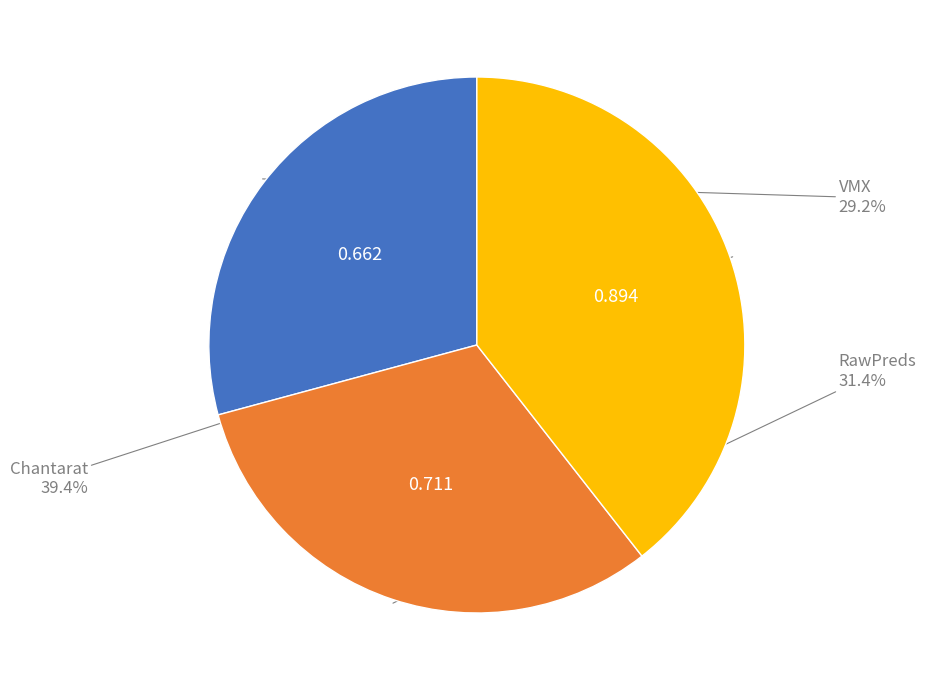

Is there any slice that represents more than half of the pie?

No